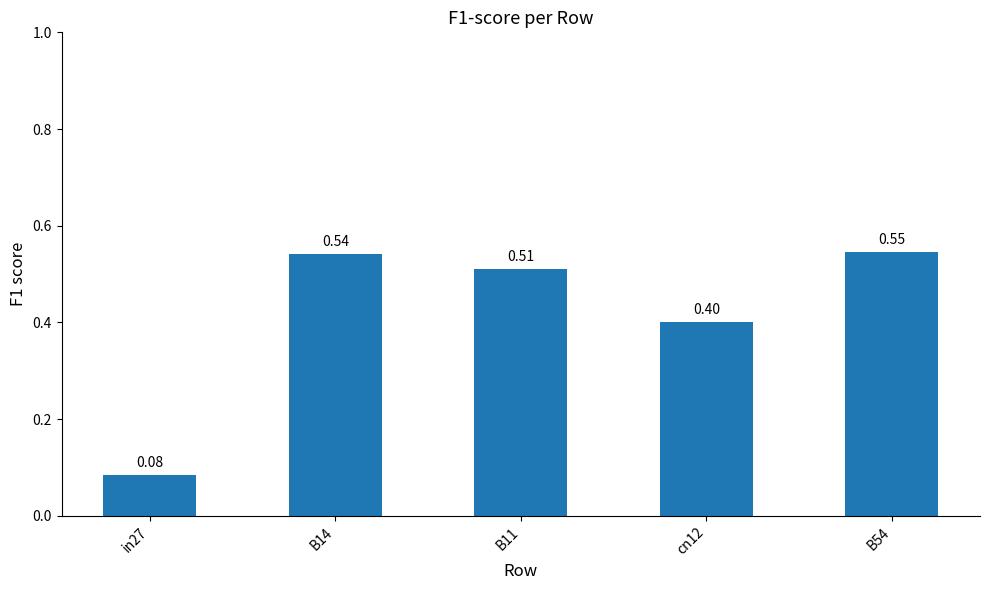

The chart shows a value of 0.2 at B54. True or false?

False